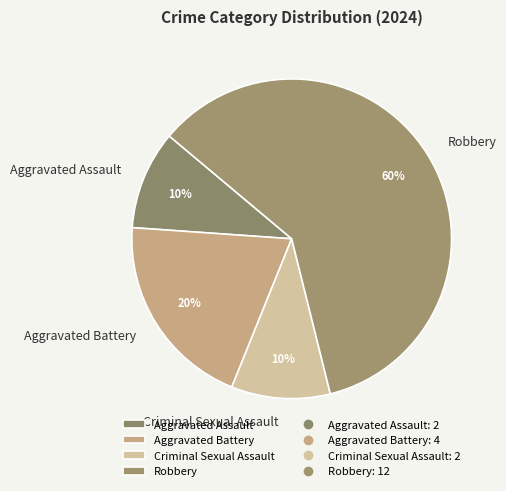

The Criminal Sexual Assault slice represents 10% of the pie. True or false?

True